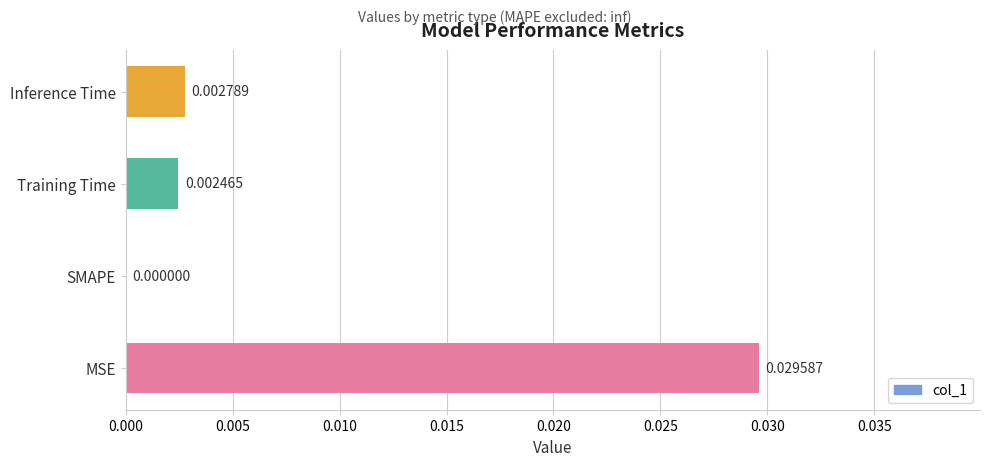

Where is the data nearest to the value 0?

SMAPE